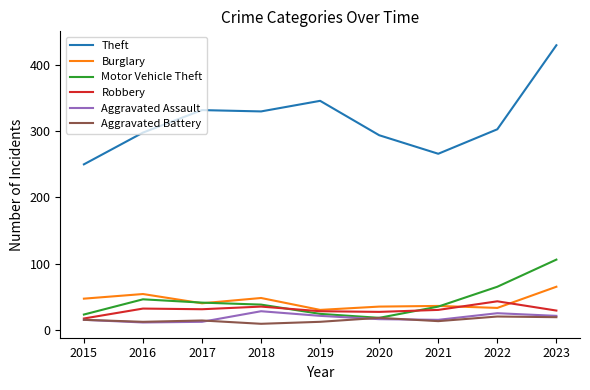

True or false: Theft has a value of 364 at 2015.

False